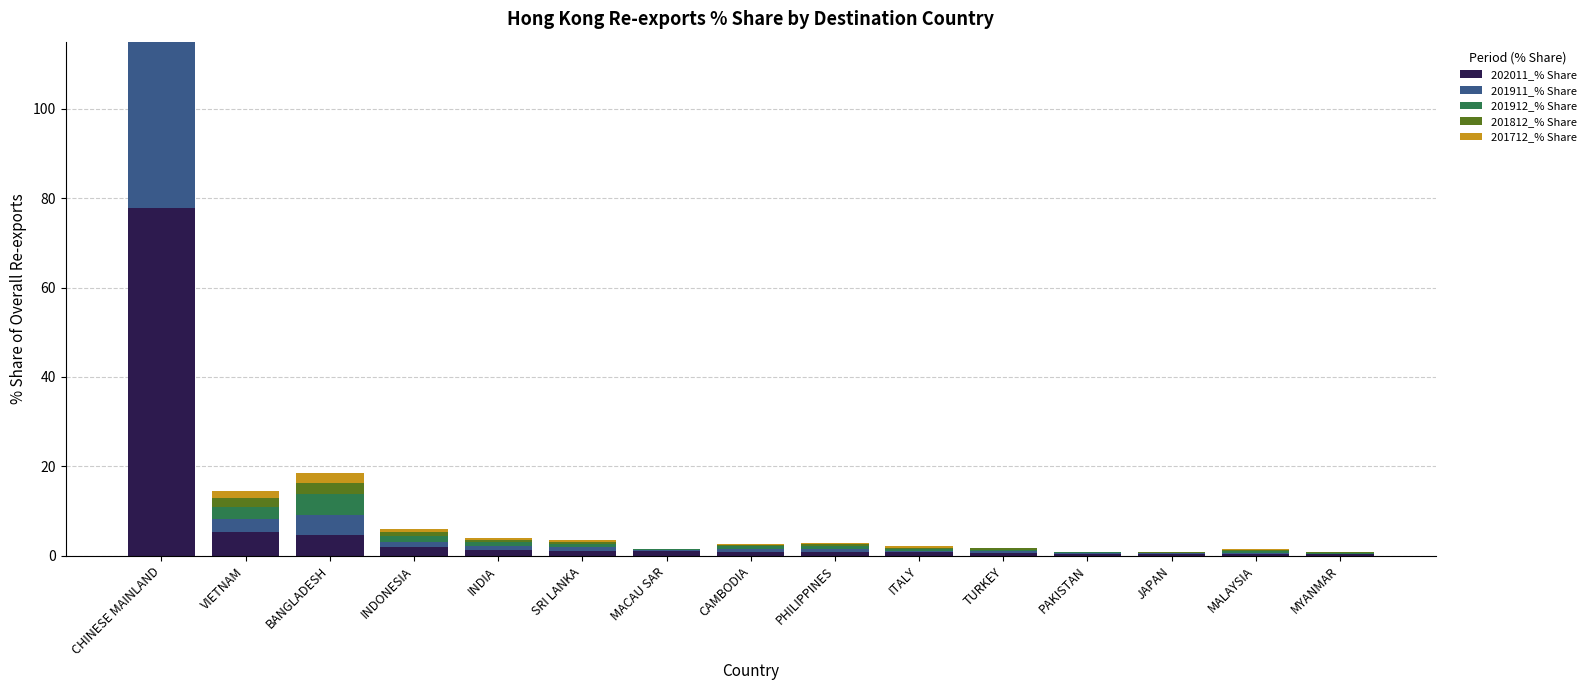

Is it true that 201912_% Share equals 0.0 at MYANMAR?

False